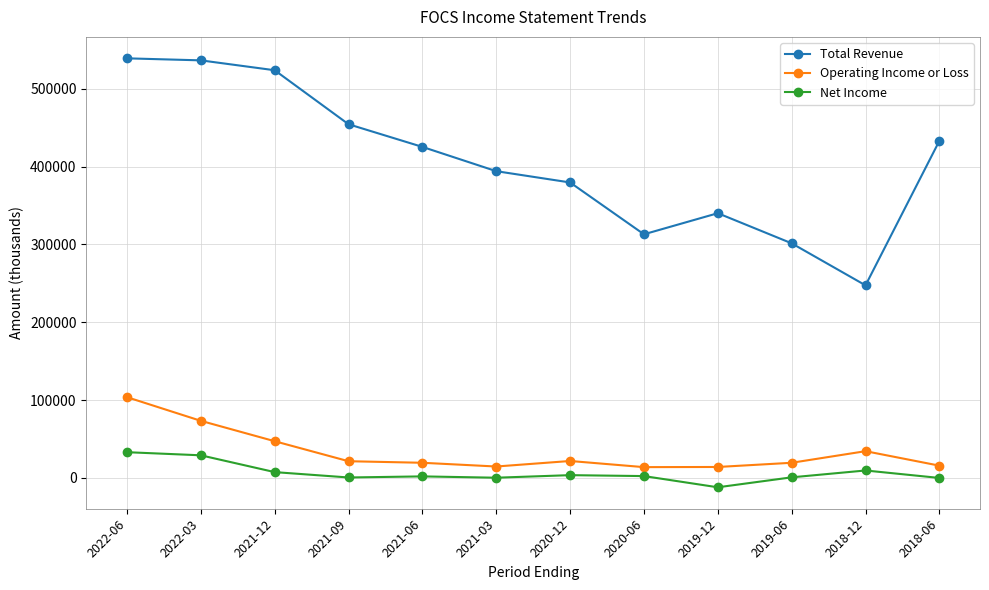

Which series has the largest total across all categories?

Total Revenue